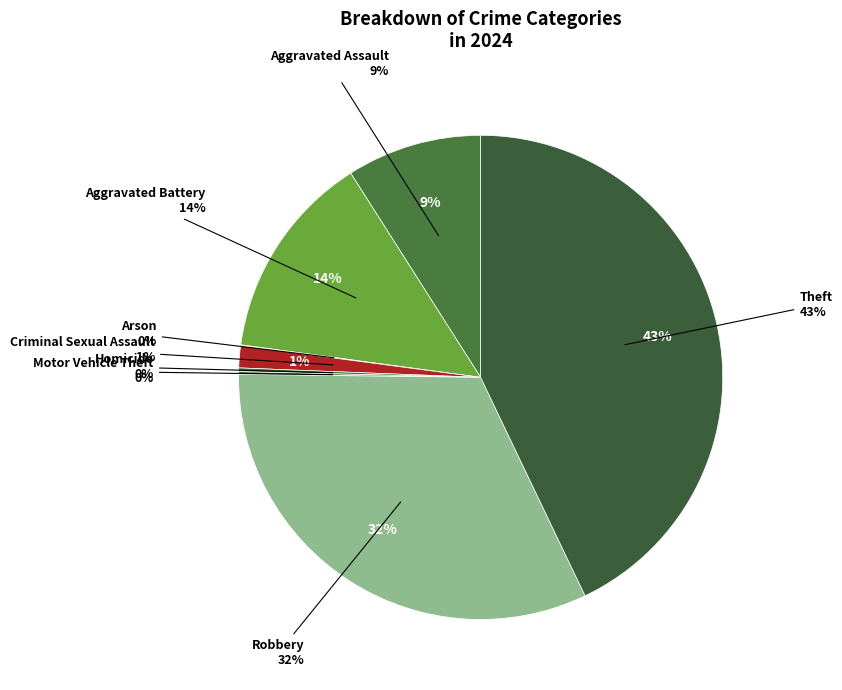

How much of the chart is everything except Criminal Sexual Assault?

98.5%